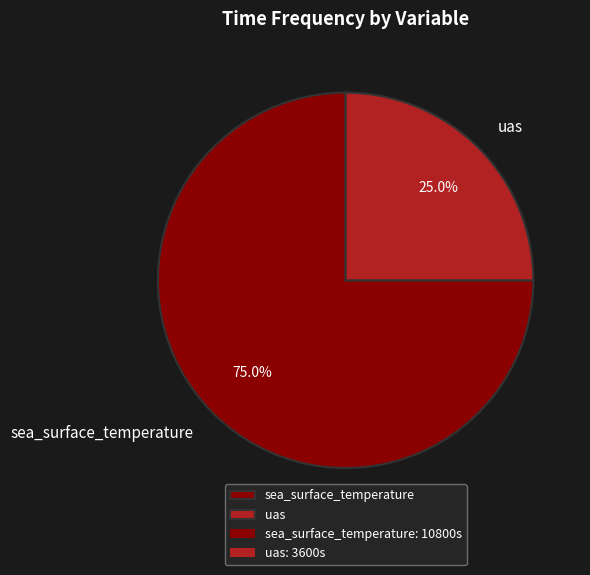

To the nearest percent, what is the difference between the uas and sea_surface_temperature slice percentages?

50%